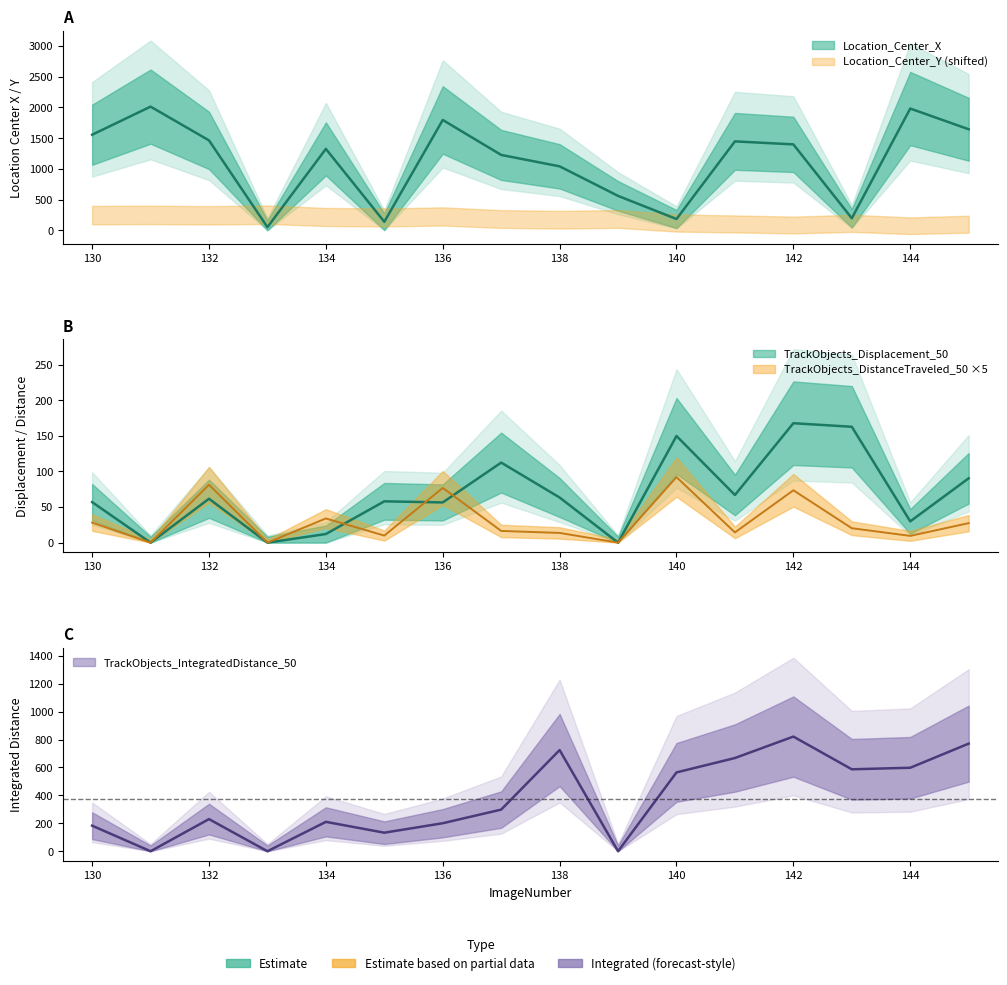

At which label does TrackObjects_Displacement_50 reach its peak?

142